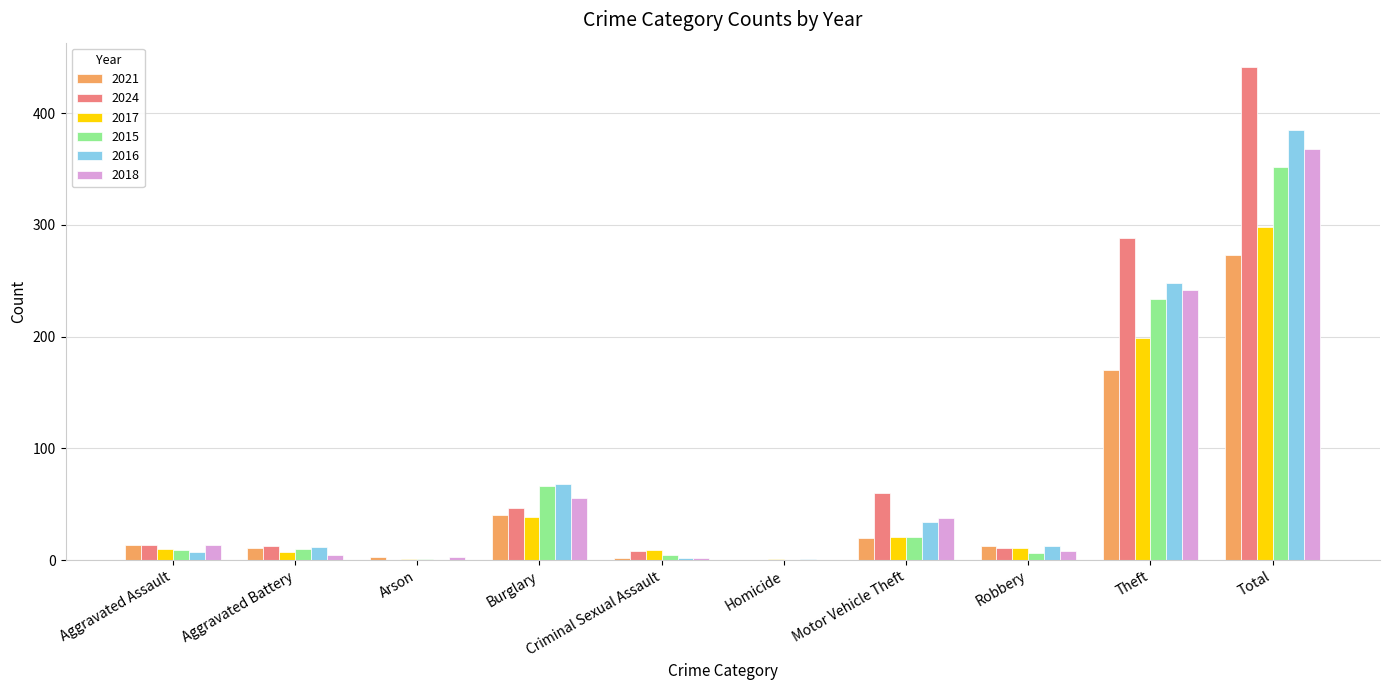

How many categories are shown in the chart?

10